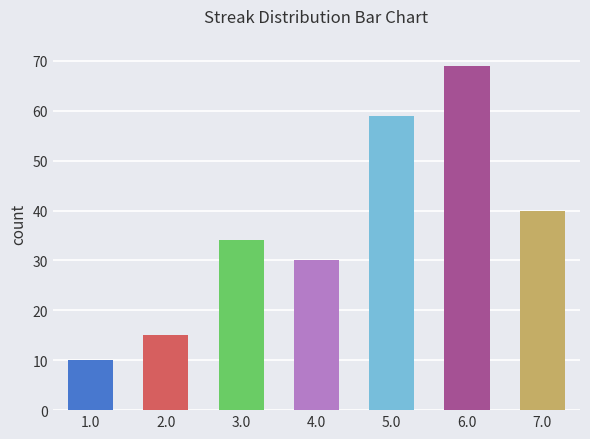

Are the bars grouped side by side (vs. stacked)?

No